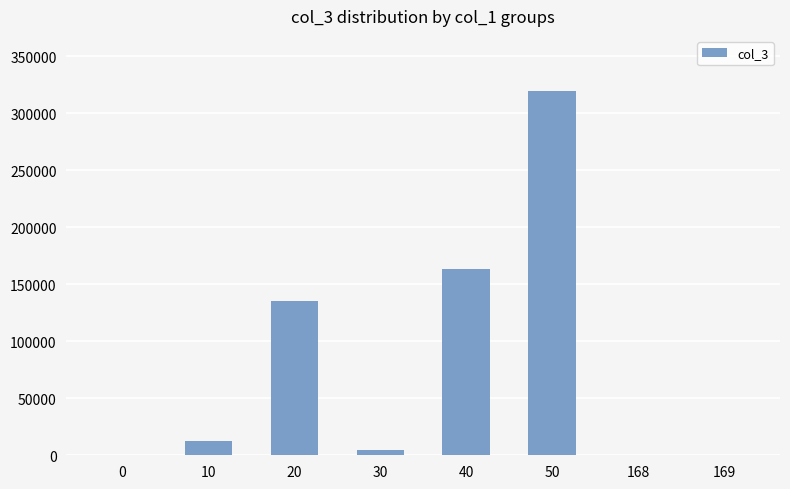

What is the maximum value shown in the chart?

320000